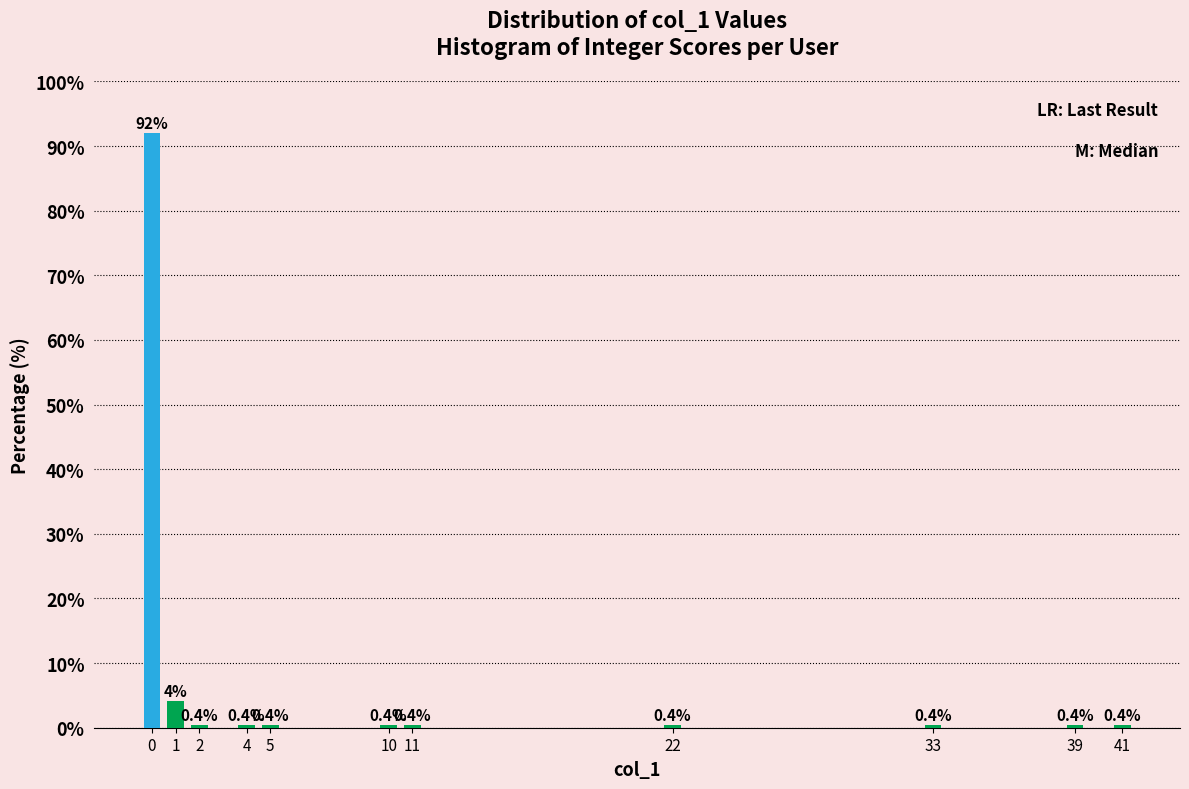

What is the sum of the values at 11 and 22?

0.8